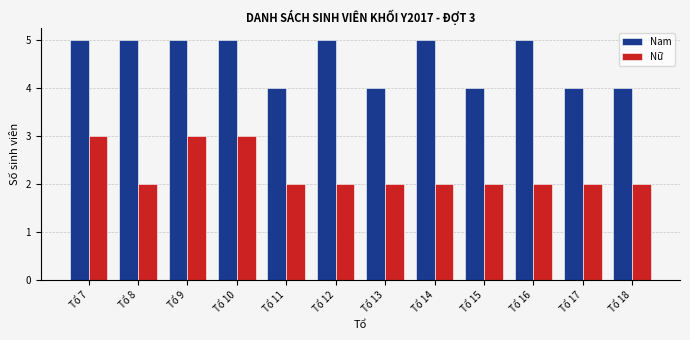

What is the spread (max minus min) of values at Tổ 17?

2